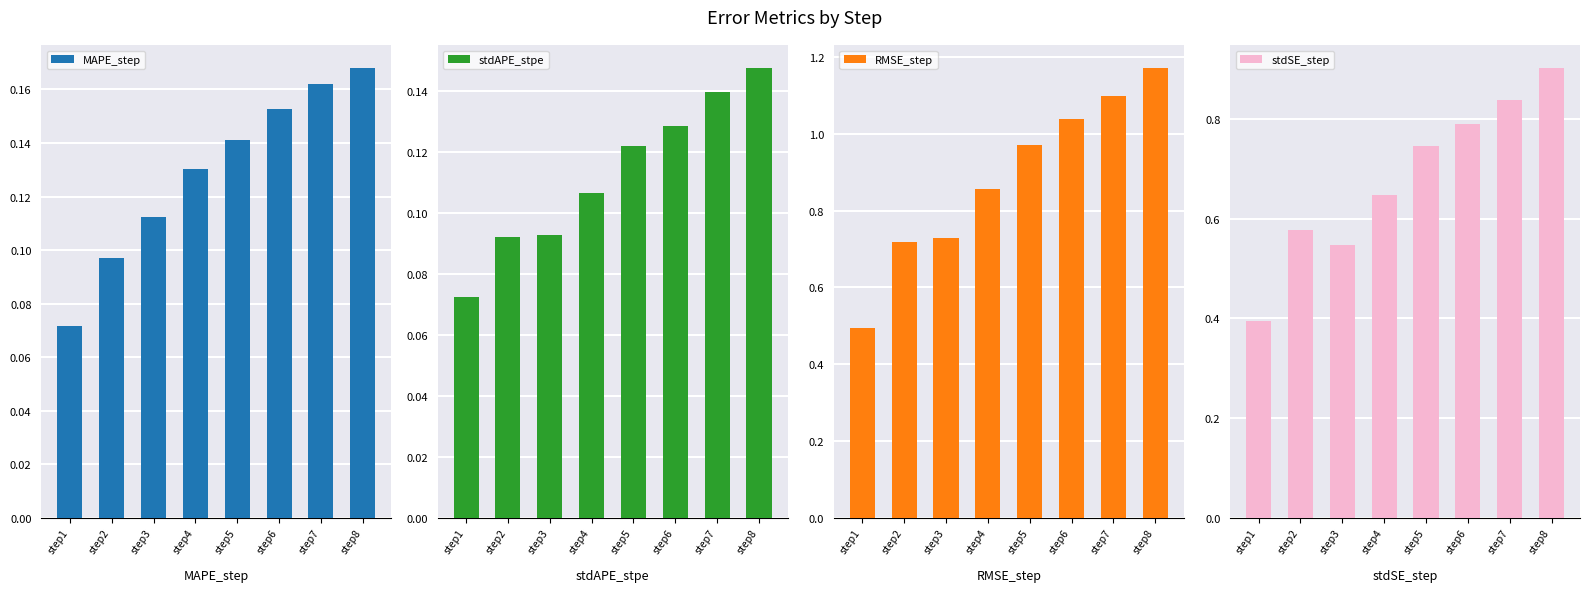

What is the minimum value for stdSE_step?

0.4